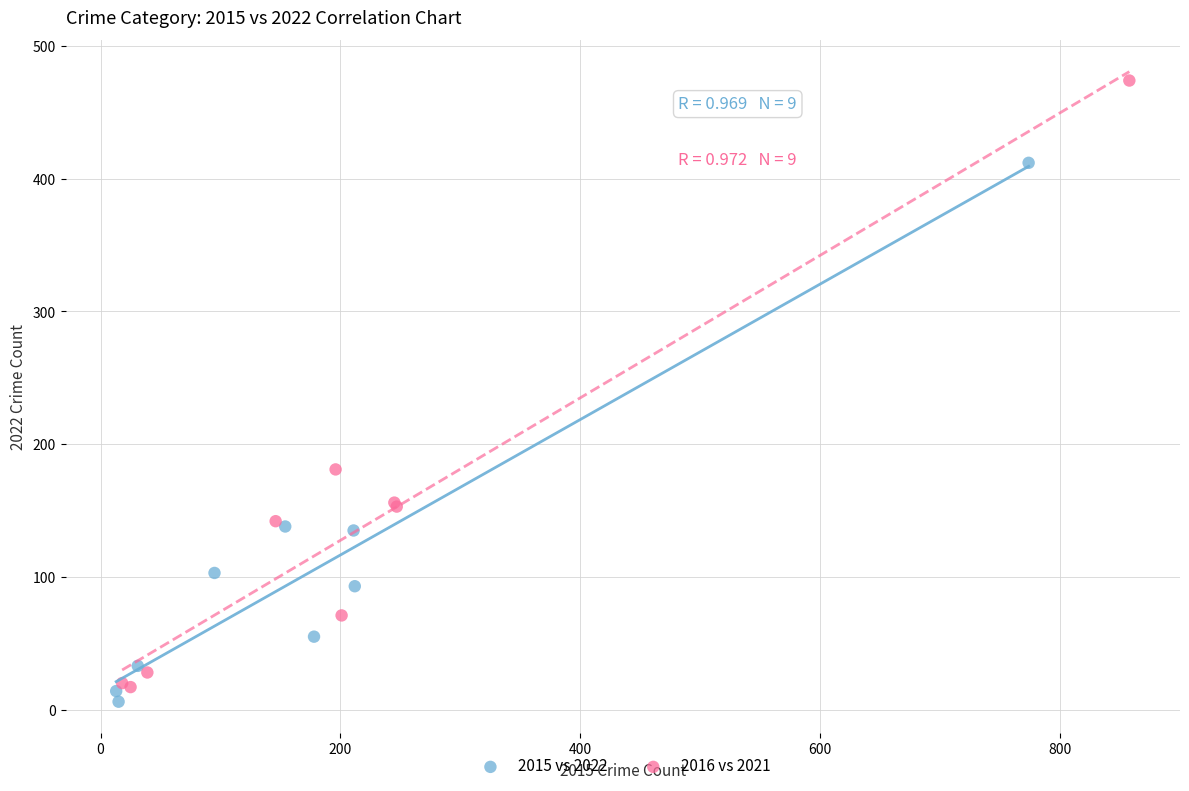

Which series has the largest Y range (max minus min)?

2016 vs 2021